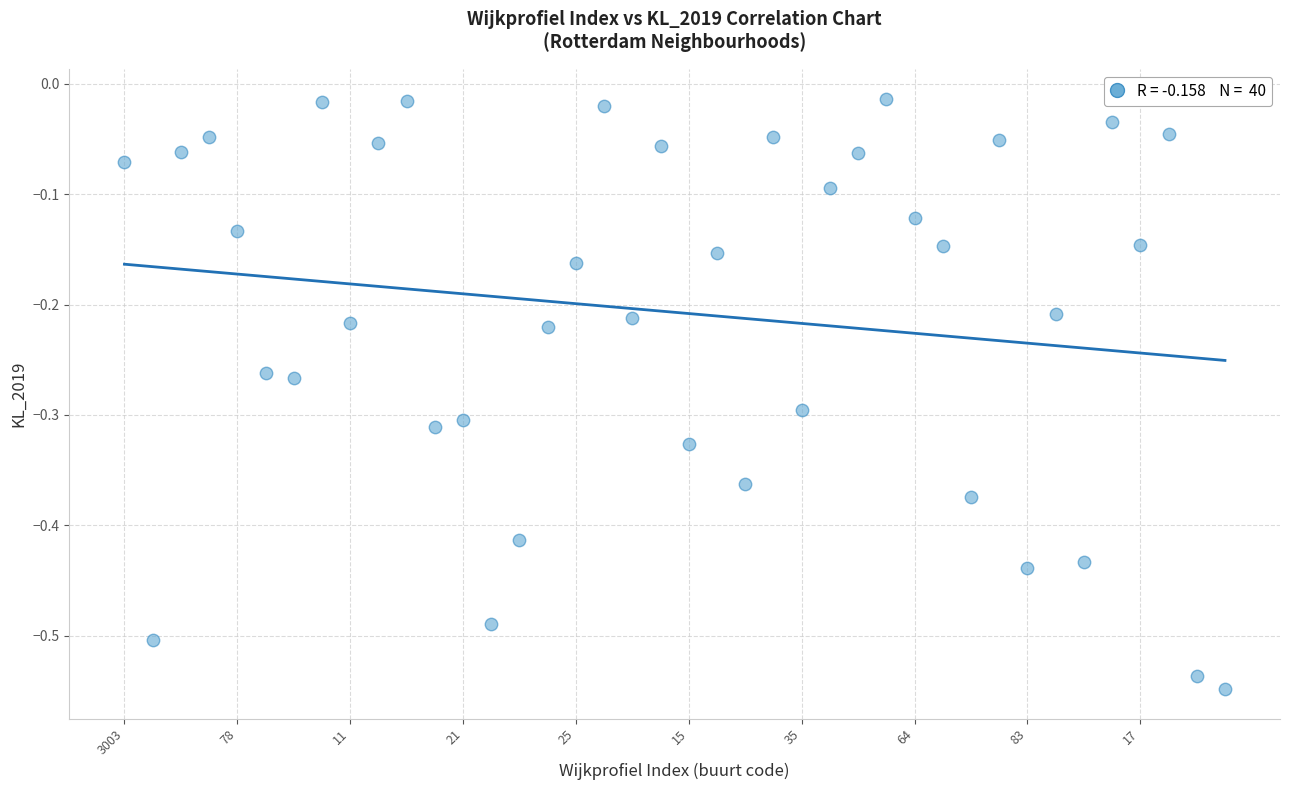

What is the range of Y values (max minus min)?

0.5